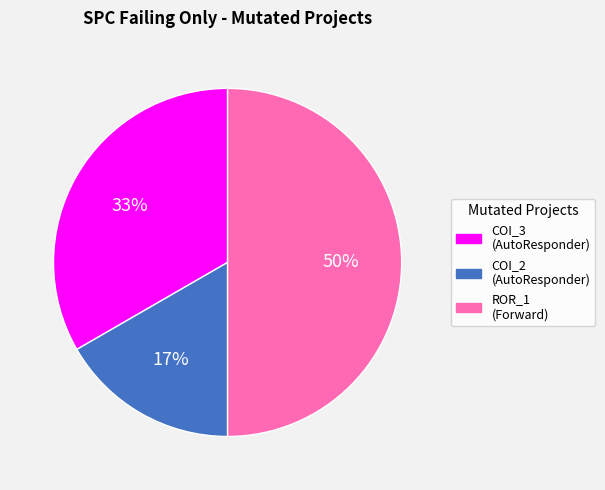

How many segments does this pie chart have?

3